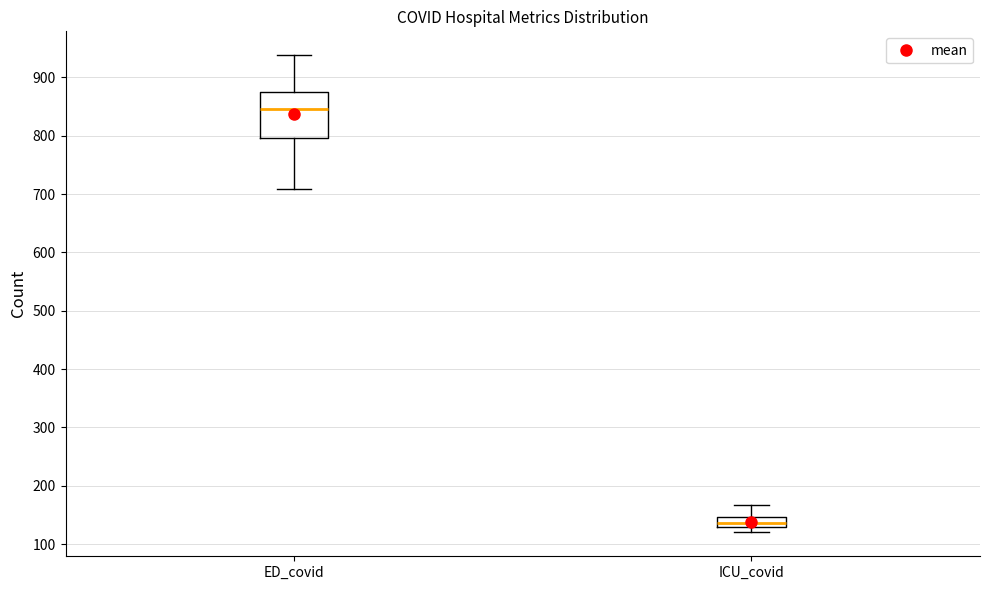

Comparing the boxes themselves (not the whiskers), which one is the tallest?

ED_covid